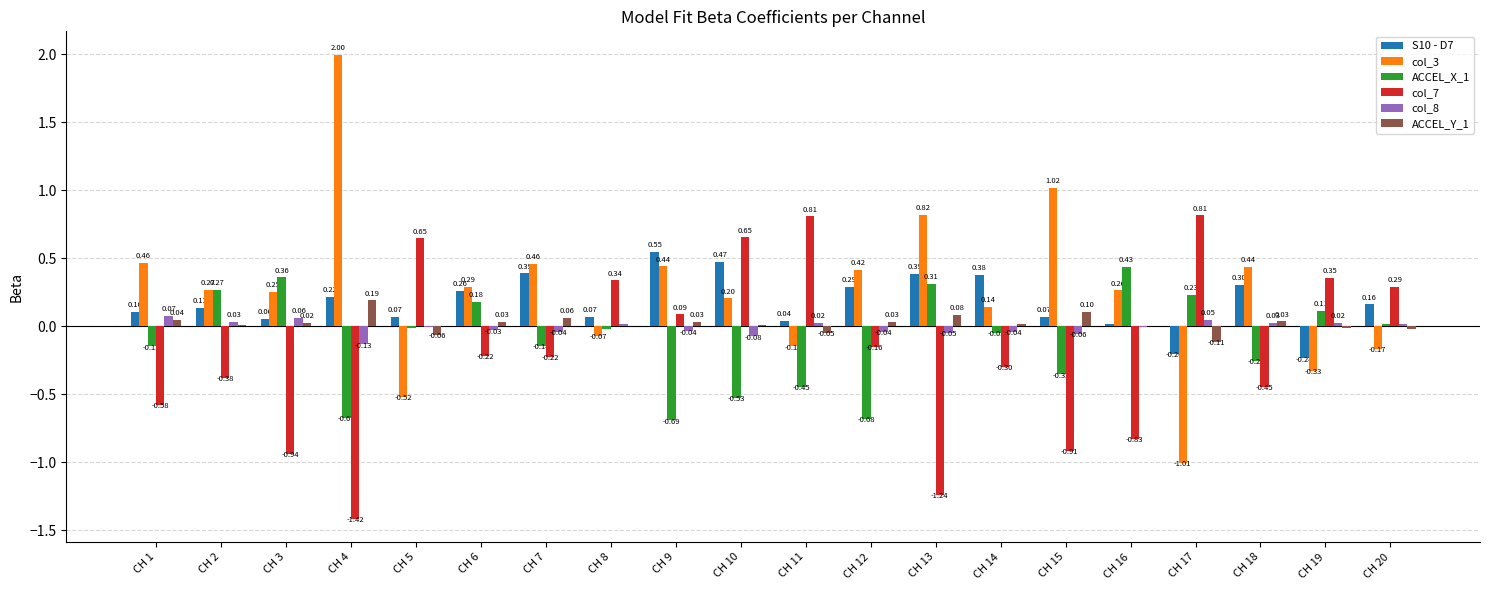

Between CH 6 and CH 12, which series saw the biggest shift?

ACCEL_X_1